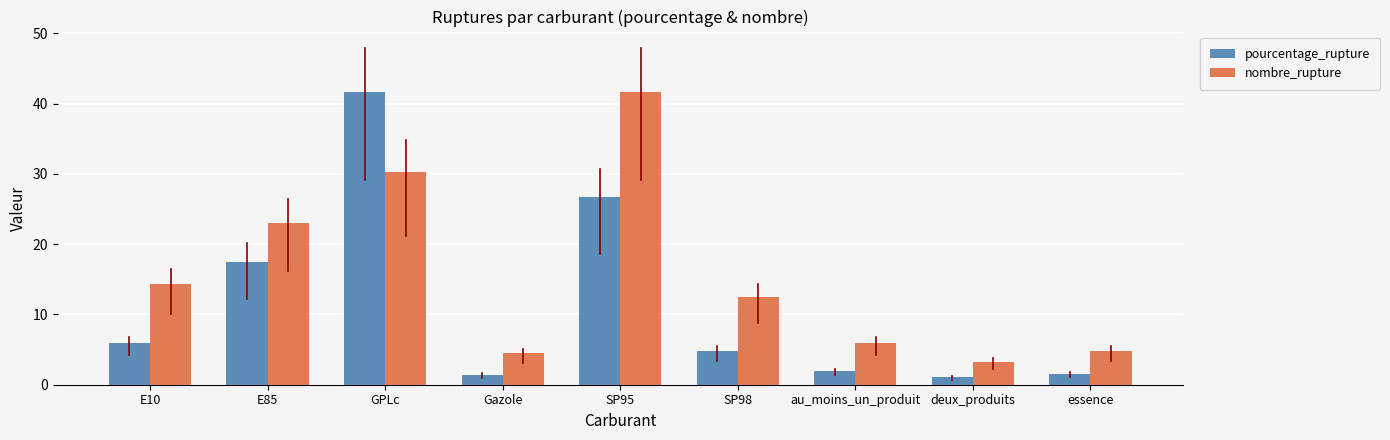

Which series changed the most between SP95 and SP98?

nombre_rupture